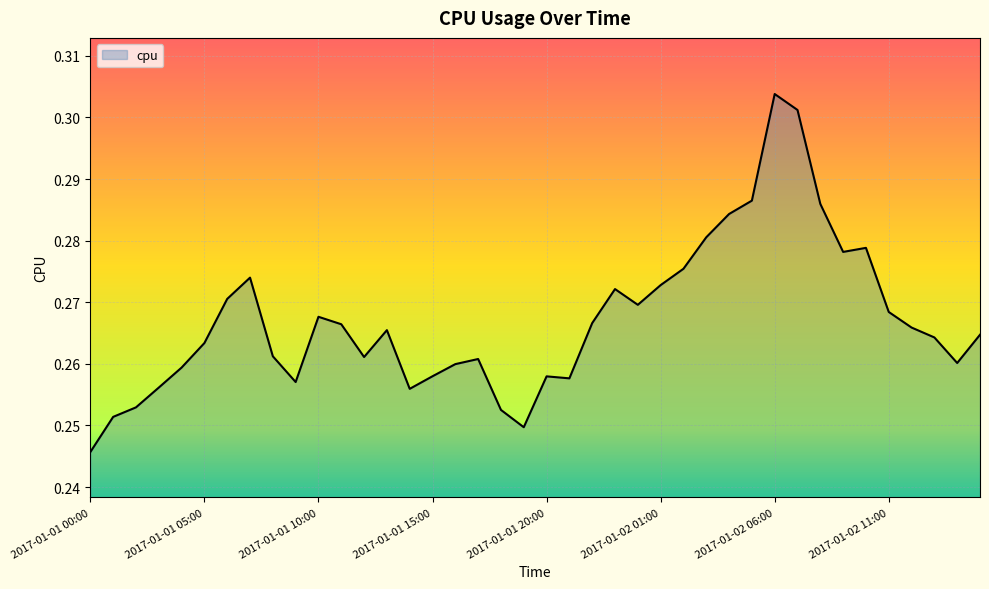

List the labels in order of value, smallest first.

2017-01-01 00:00, 2017-01-01 19:00, 2017-01-01 01:00, 2017-01-01 18:00, 2017-01-01 02:00, 2017-01-01 14:00, 2017-01-01 03:00, 2017-01-01 09:00, 2017-01-01 21:00, 2017-01-01 20:00, 2017-01-01 15:00, 2017-01-01 04:00, 2017-01-01 16:00, 2017-01-02 14:00, 2017-01-01 17:00, 2017-01-01 12:00, 2017-01-01 08:00, 2017-01-01 05:00, 2017-01-02 13:00, 2017-01-02 15:00, 2017-01-01 13:00, 2017-01-02 12:00, 2017-01-01 11:00, 2017-01-01 22:00, 2017-01-01 10:00, 2017-01-02 11:00, 2017-01-02 00:00, 2017-01-01 06:00, 2017-01-01 23:00, 2017-01-02 01:00, 2017-01-01 07:00, 2017-01-02 02:00, 2017-01-02 09:00, 2017-01-02 10:00, 2017-01-02 03:00, 2017-01-02 04:00, 2017-01-02 08:00, 2017-01-02 05:00, 2017-01-02 07:00, 2017-01-02 06:00